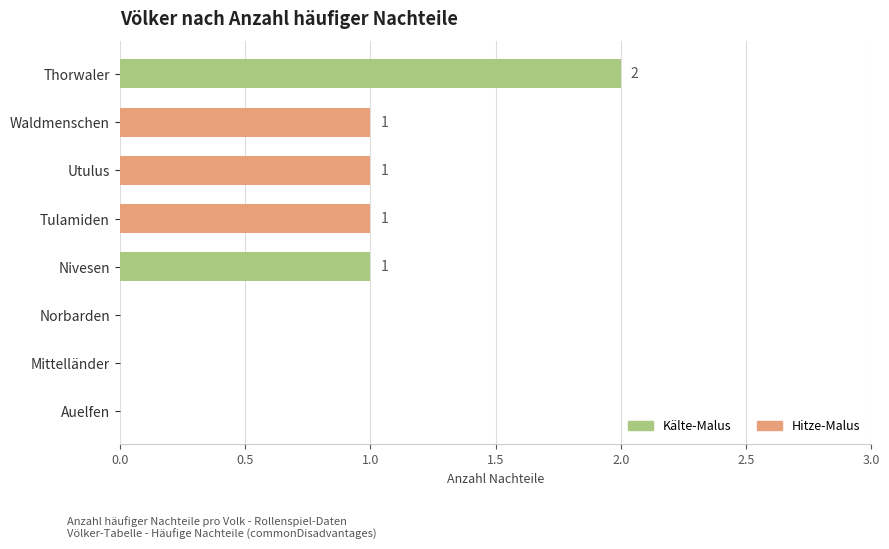

How many values are between 0 and 1?

7